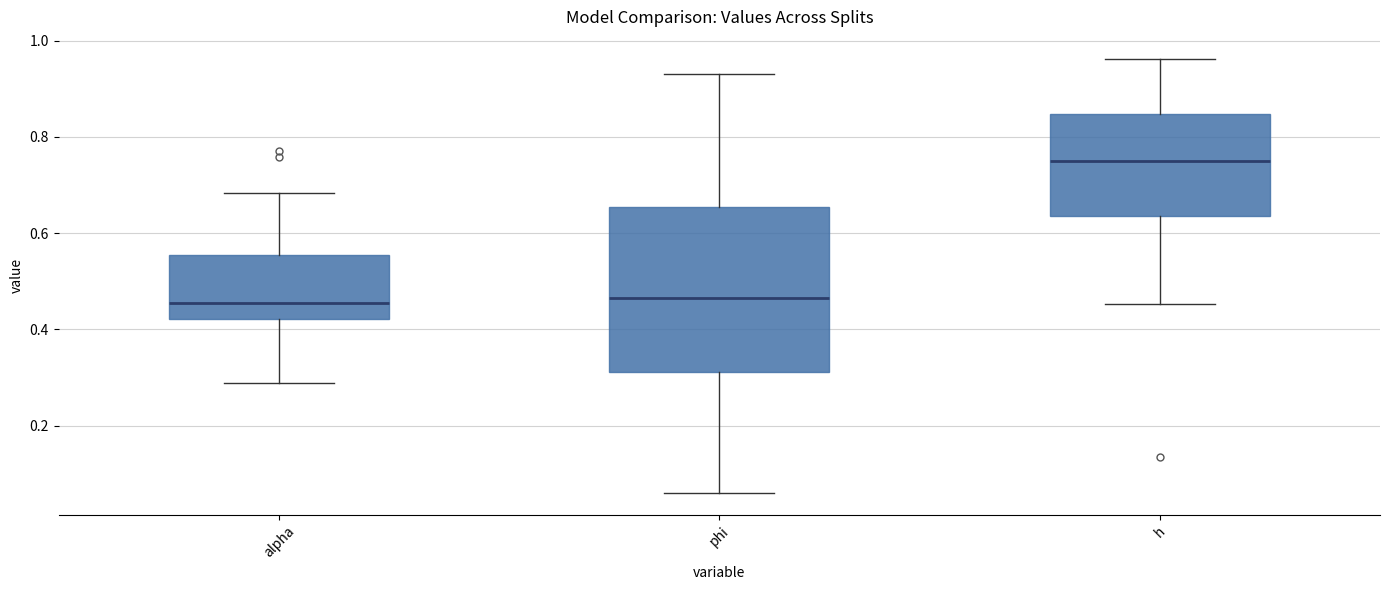

Reading left to right, transcribe this box plot: for each box, give where its median line is, the range the box spans, and where its two whiskers end, as read against the y-axis. The values are not printed on the chart, so give them approximately, as read against the axis.

alpha: median 0.46, box 0.42 to 0.56, whiskers 0.28 to 0.68
phi: median 0.46, box 0.32 to 0.66, whiskers 0.06 to 0.94
h: median 0.74, box 0.64 to 0.84, whiskers 0.46 to 0.96